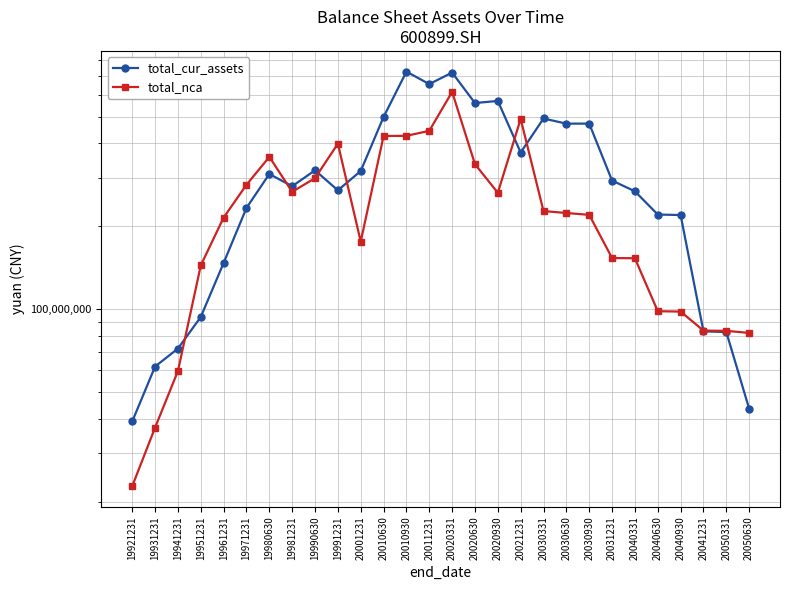

Does the chart have visible grid lines?

Yes